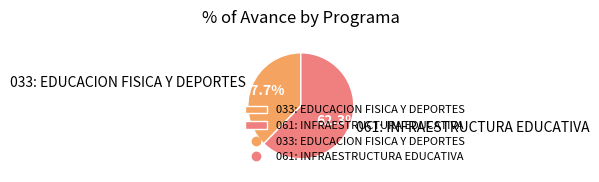

What is the largest slice in the pie chart?

061: INFRAESTRUCTURA EDUCATIVA